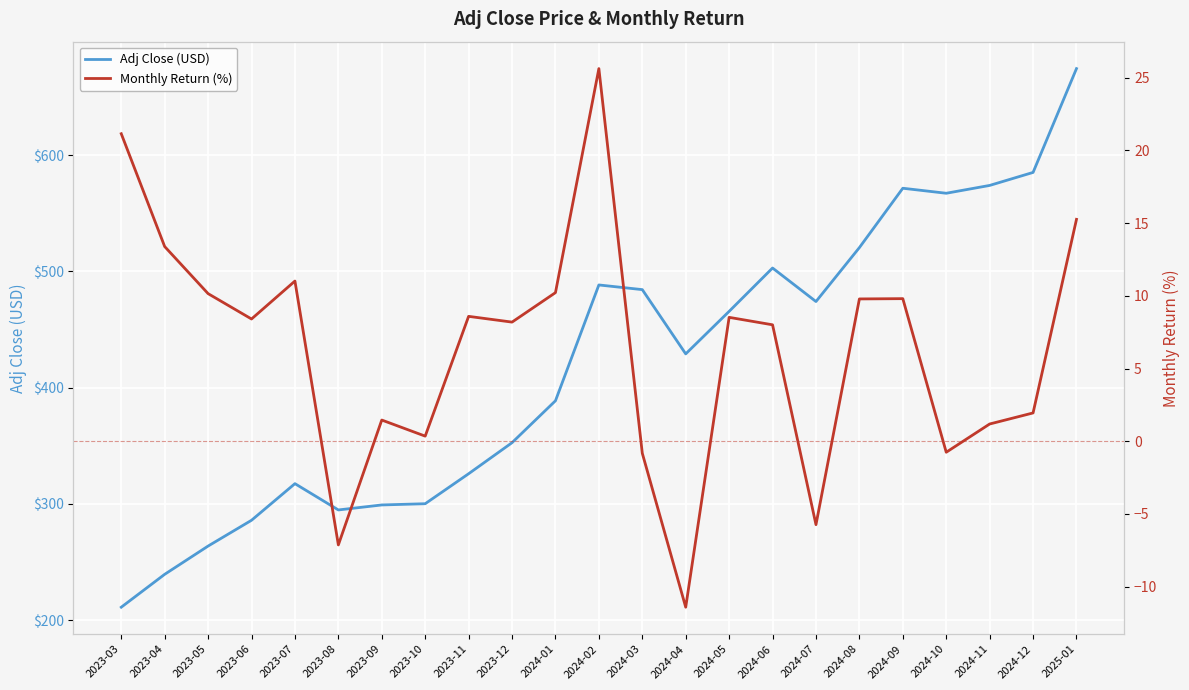

Which category has the highest value across all series?

2025-01